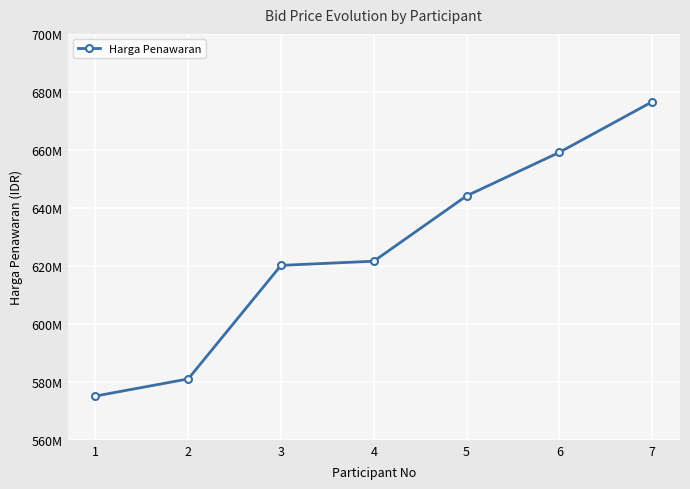

Does the chart have visible grid lines?

Yes